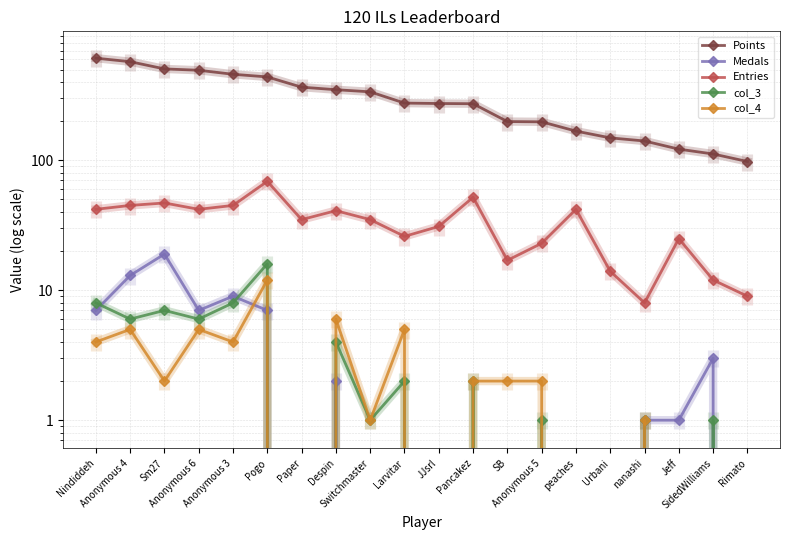

Between Anonymous 6 and Despin, which series saw the biggest shift?

Points